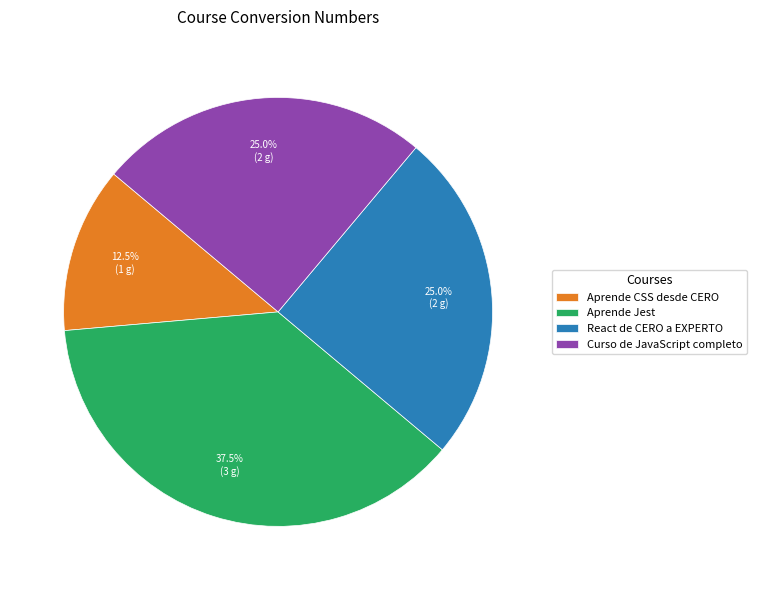

How many segments does this pie chart have?

4